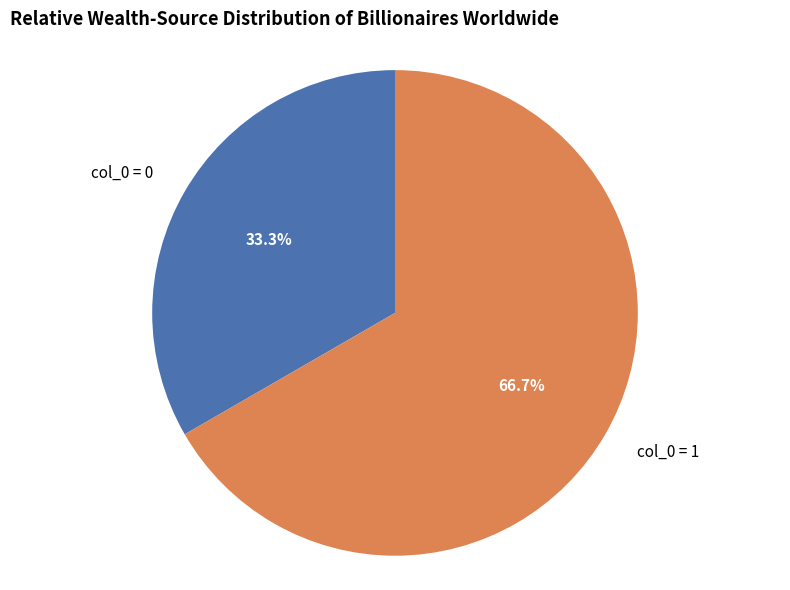

To the nearest percent, what is the average slice percentage?

50%